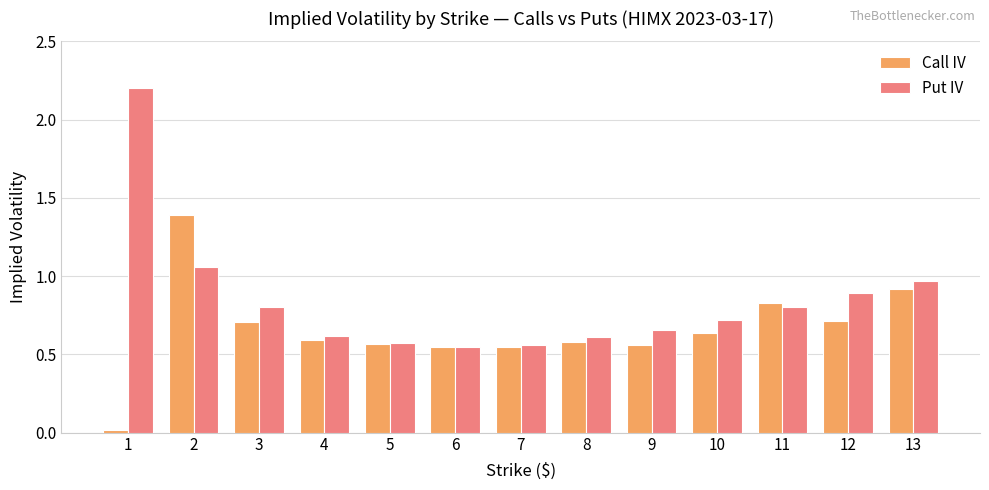

What is the sum of all Put IV values?

11.0